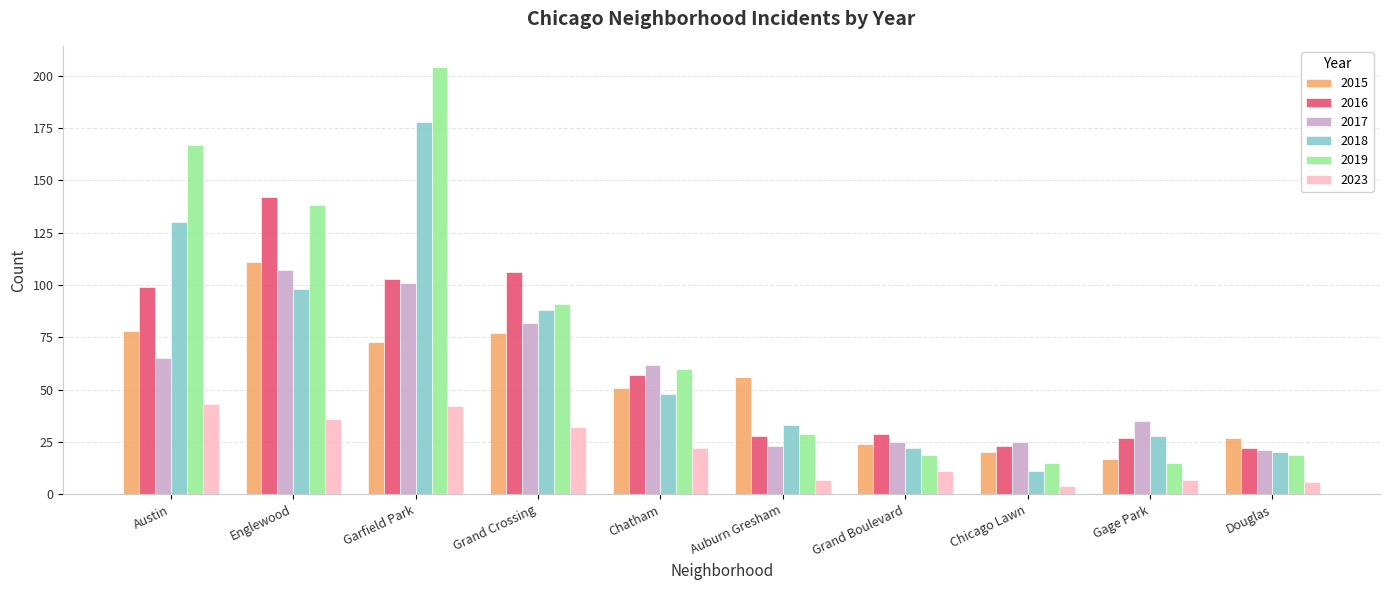

What is the total value across all series at Chatham?

300